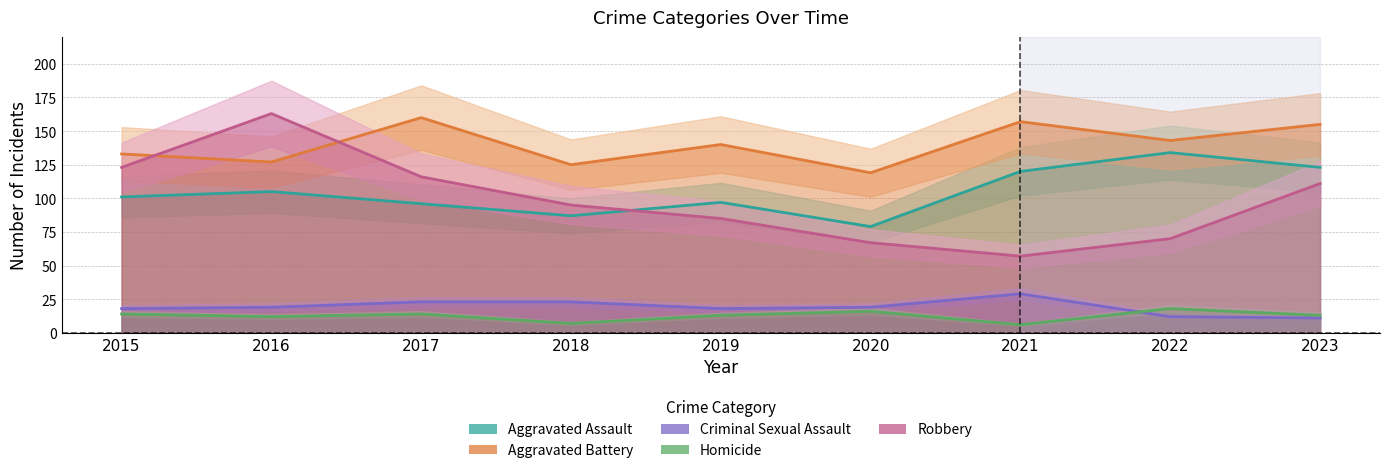

Which label corresponds to the largest value in the chart?

2016